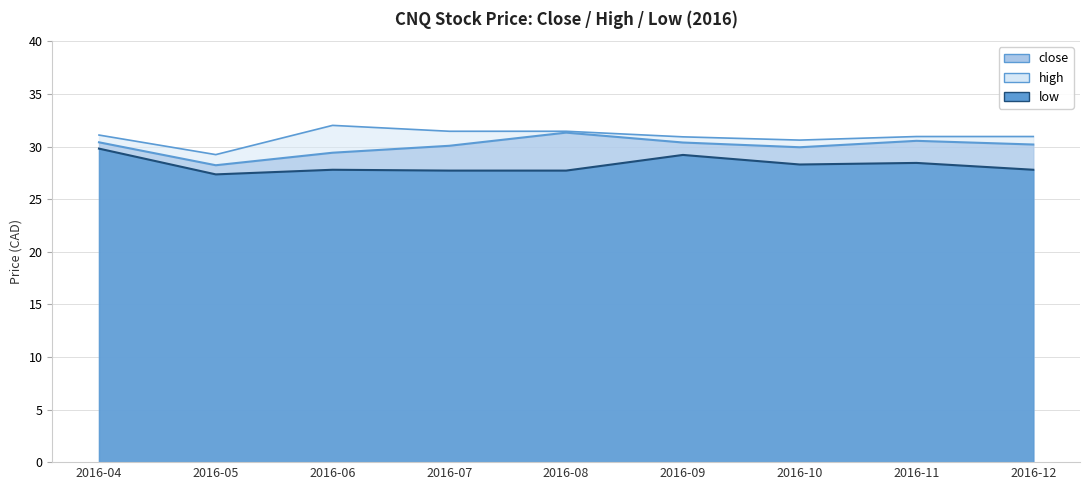

Count the number of data series in this chart.

3